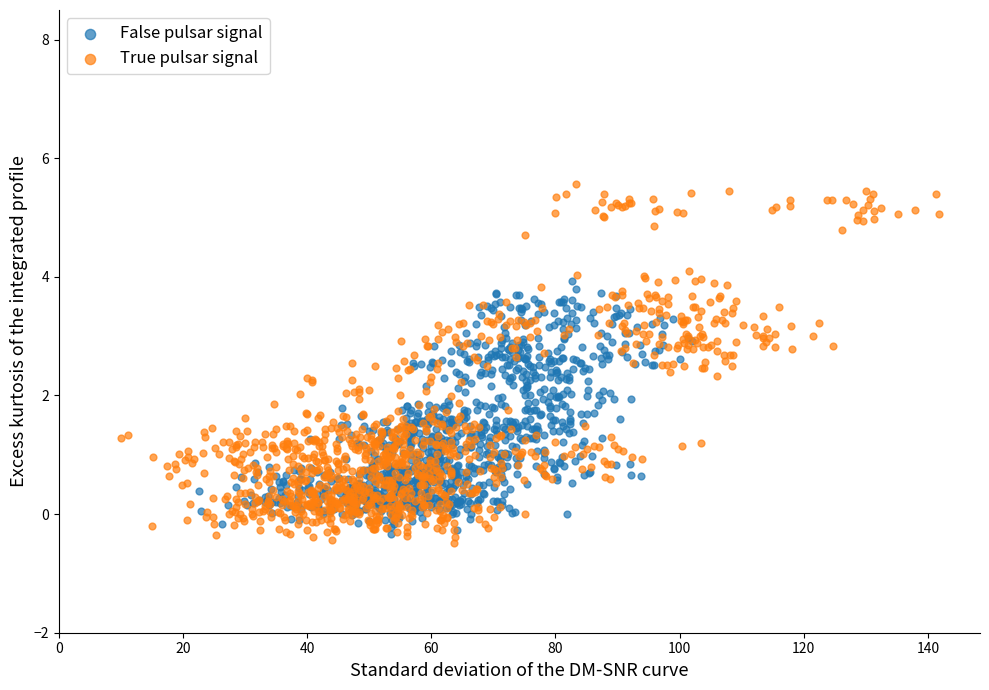

Which series has the widest spread of Y values?

True pulsar signal